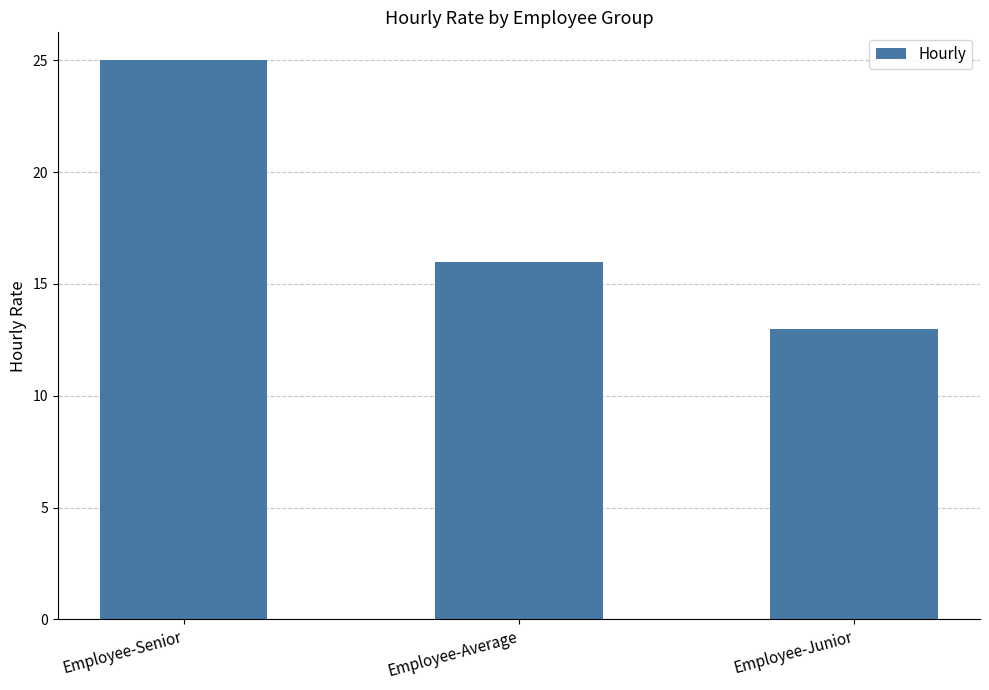

The value at Employee-Average is 16. True or false?

True